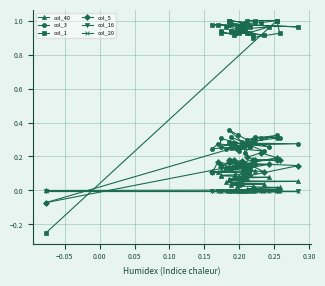

True or false: col_5 has a value of 0.1 at 26.

False